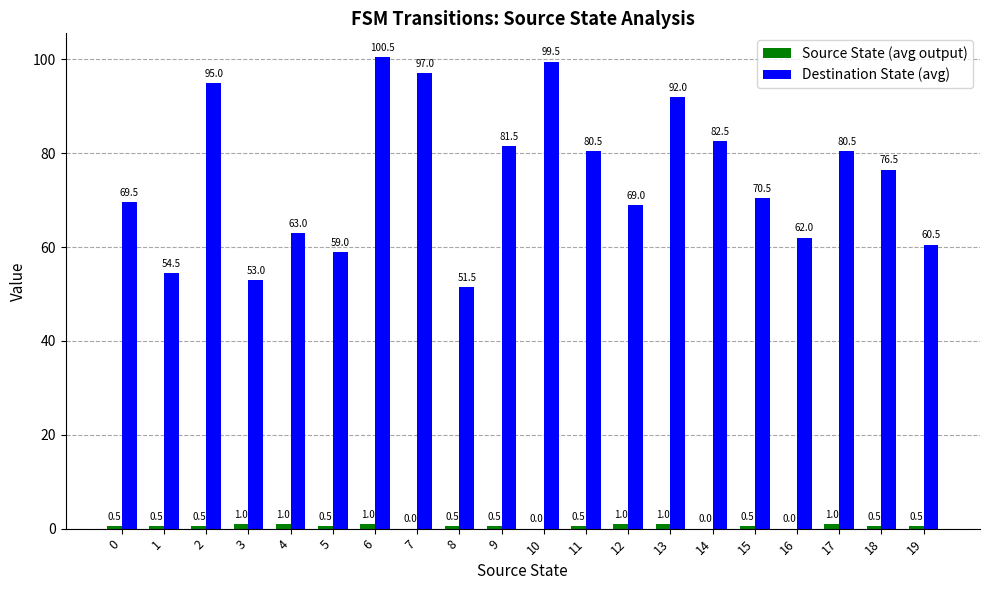

Read the Destination State (avg) value at 15.

70.5